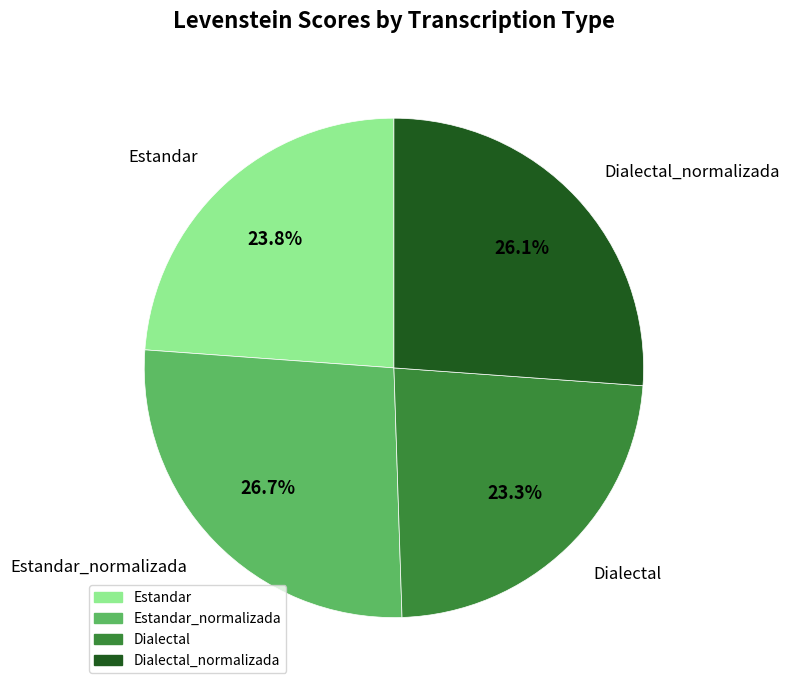

Is there any slice that represents more than half of the pie?

No